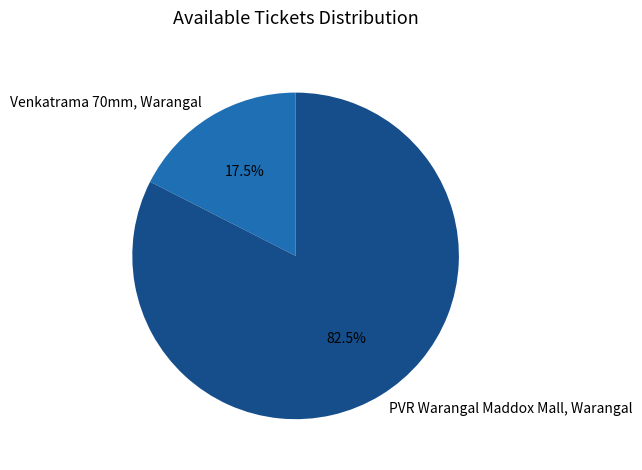

What is the smallest slice in the pie chart?

Venkatrama 70mm, Warangal